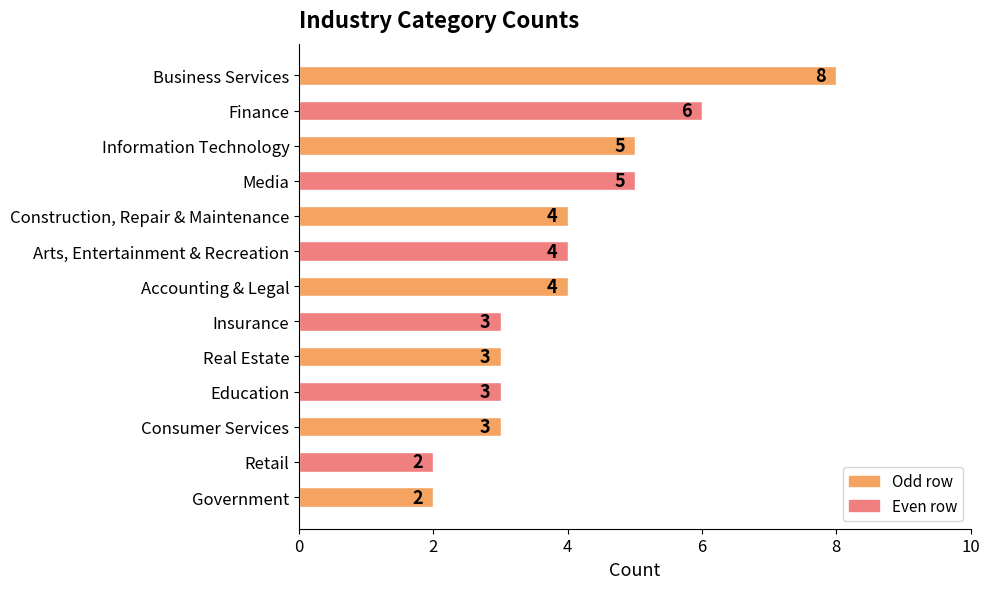

What value does the data have at Arts, Entertainment & Recreation?

4